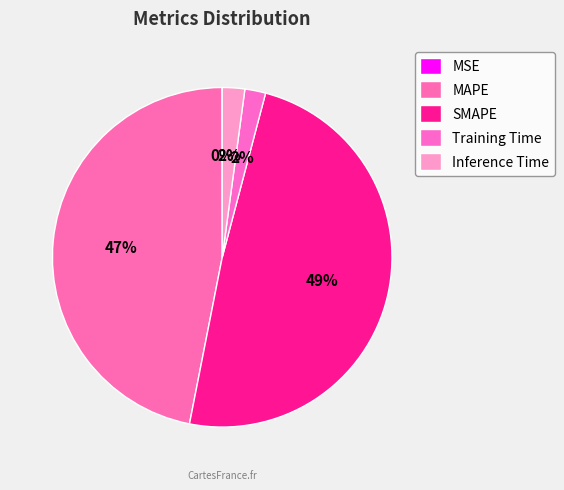

To the nearest percent, what is the combined percentage of MSE and SMAPE?

49%